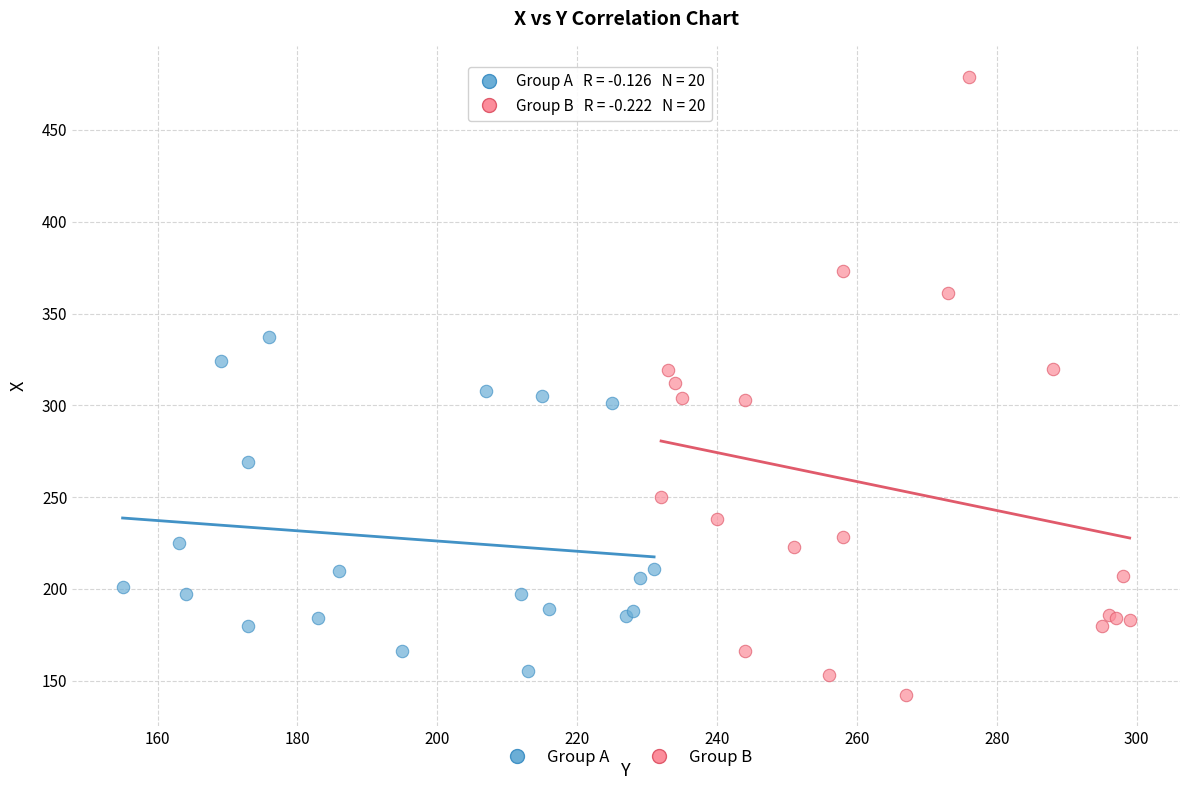

Which series has the widest spread of Y values?

Group B